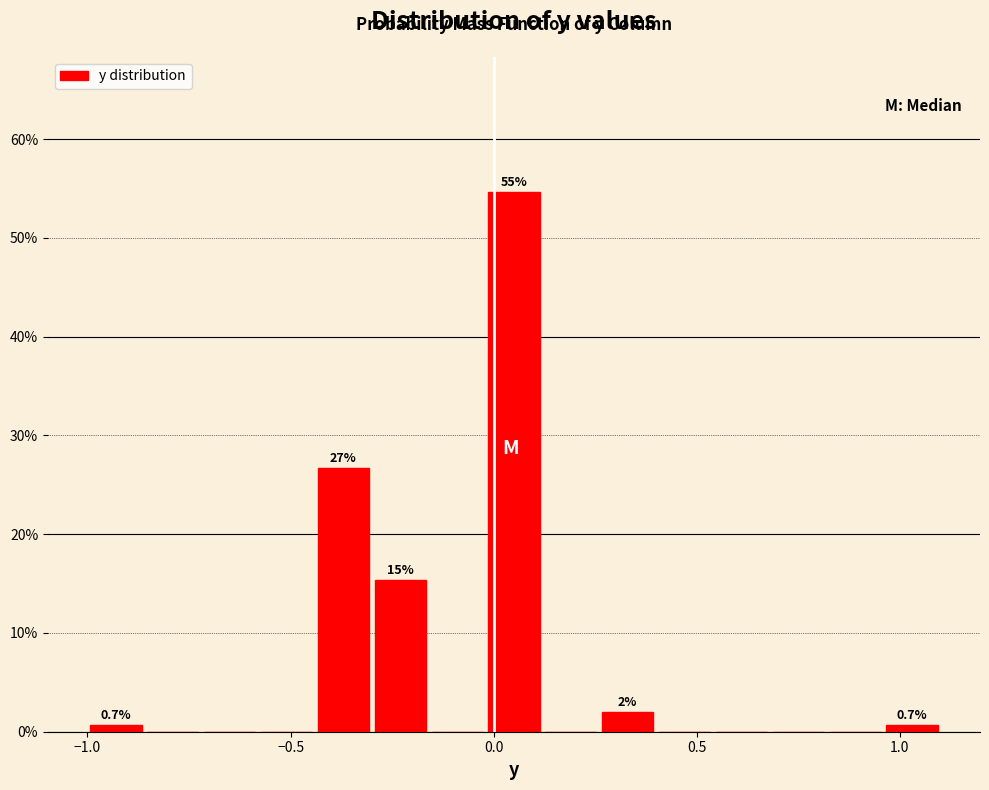

Read against the x-axis, roughly where is the centre of the tallest bar?

0.05